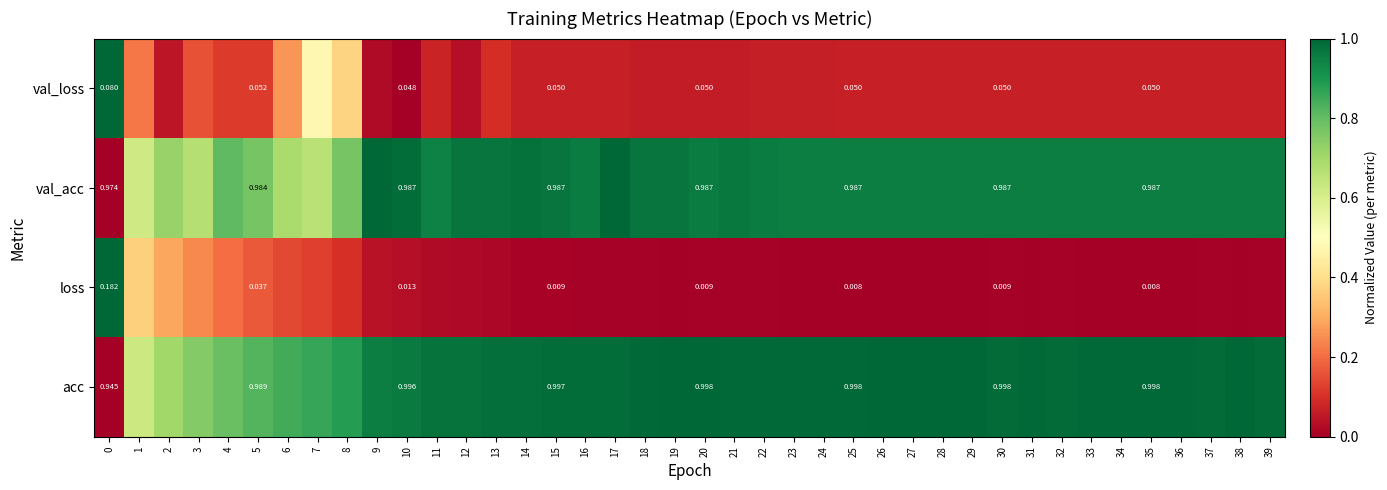

At 15, list the series in order from largest to smallest.

acc, val_acc, val_loss, loss